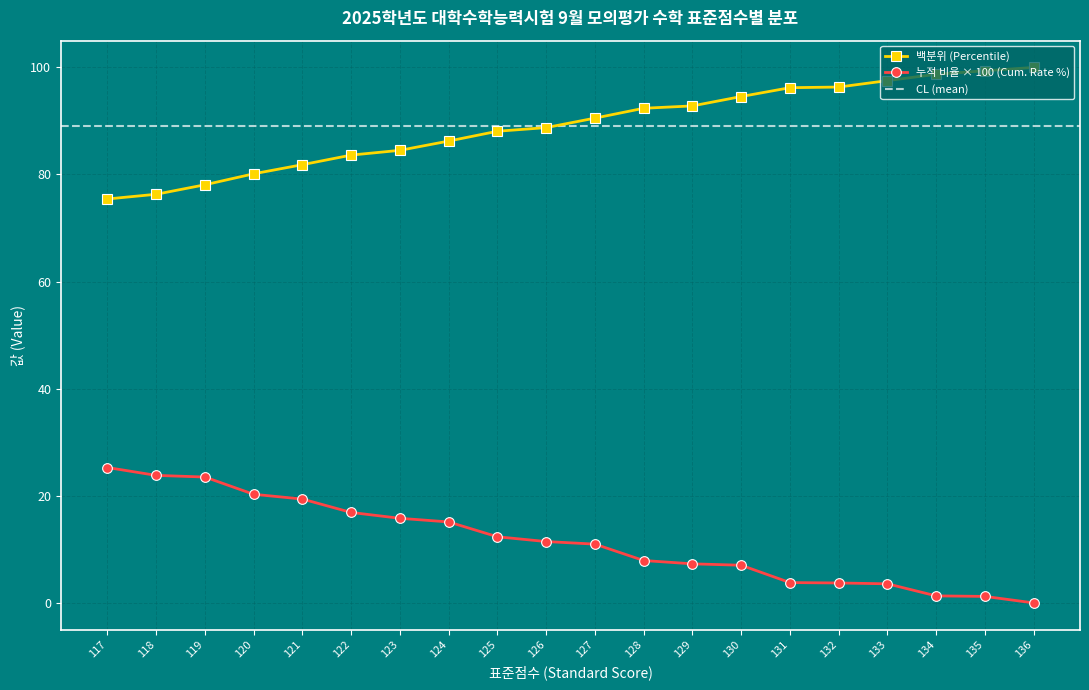

What is the value of the 백분위 (Percentile) point at the 19th from the left?

99.4